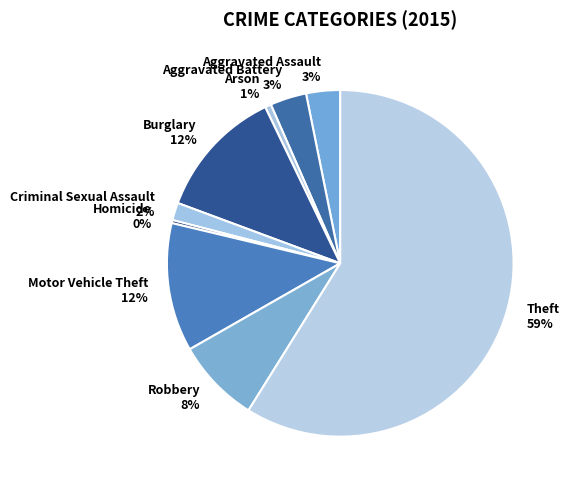

The Arson slice represents 11% of the pie. True or false?

False